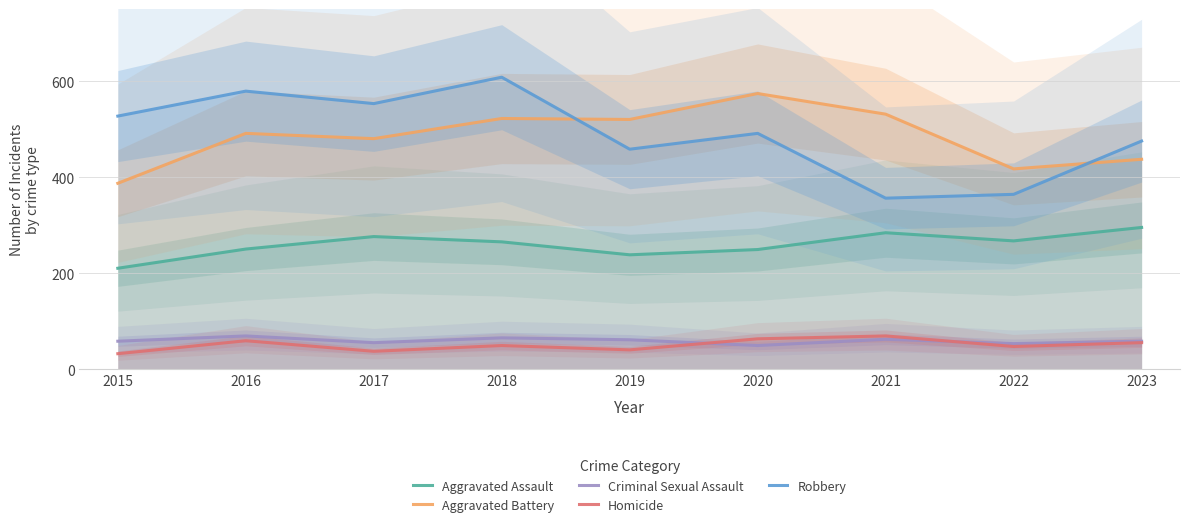

Reading left to right, transcribe all the data shown in this chart.

Aggravated Assault: 210	250	276	265	238	249	284	267	295
Aggravated Battery: 387	491	480	522	520	574	531	417	437
Criminal Sexual Assault: 58	69	55	65	61	49	62	53	58
Homicide: 32	59	37	49	40	63	69	47	55
Robbery: 527	579	553	608	458	491	356	364	475